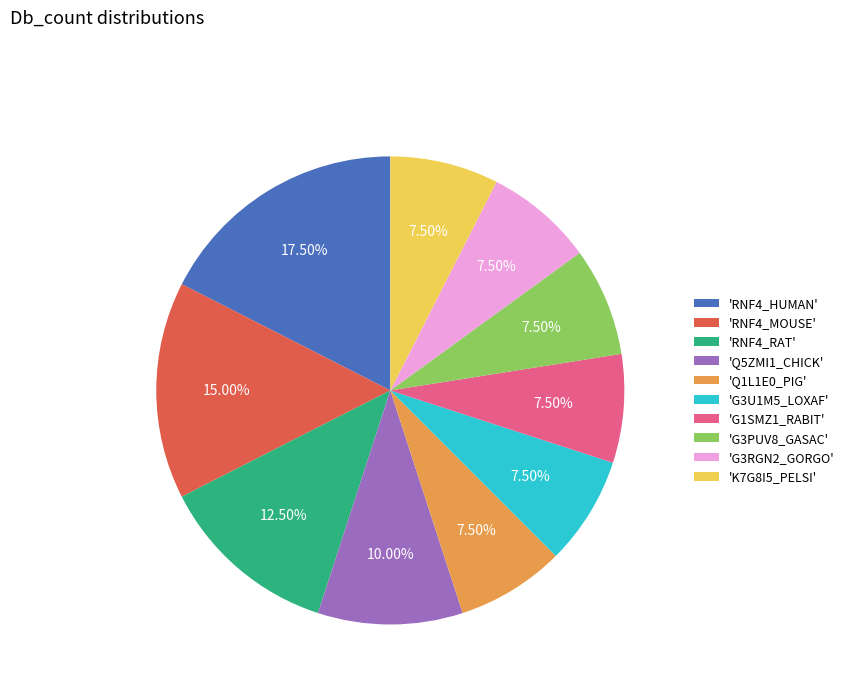

Approximately how many times larger is the value at 'G3U1M5_LOXAF' compared to 'K7G8I5_PELSI'?

1.0